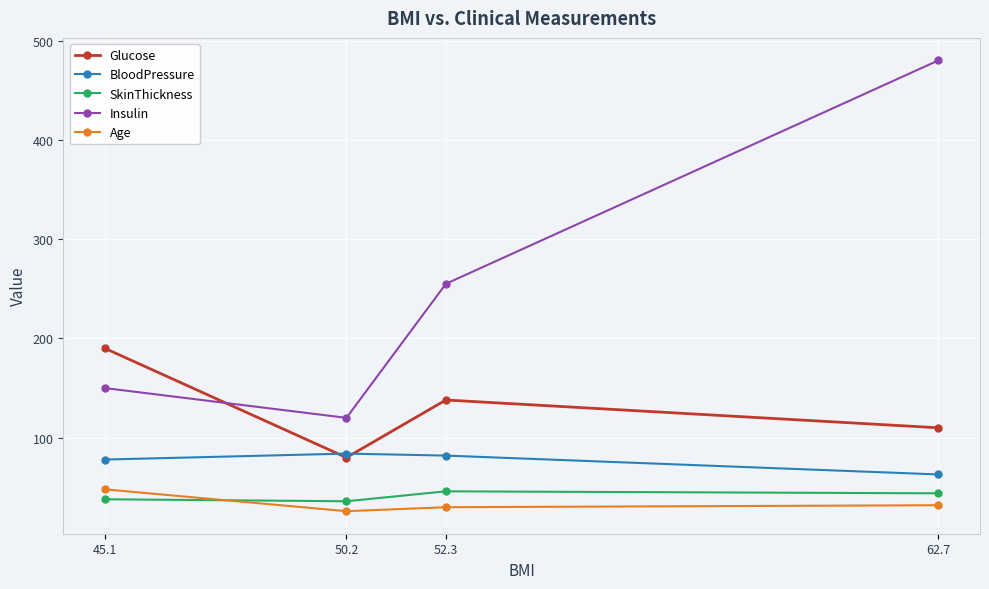

Reading left to right, what are all the values shown in this chart?

Glucose: 45.1=190	50.2=80	52.3=138	62.7=110
BloodPressure: 45.1=78	50.2=84	52.3=82	62.7=63
SkinThickness: 45.1=38	50.2=36	52.3=46	62.7=44
Insulin: 45.1=150	50.2=120	52.3=255	62.7=480
Age: 45.1=48	50.2=26	52.3=30	62.7=32